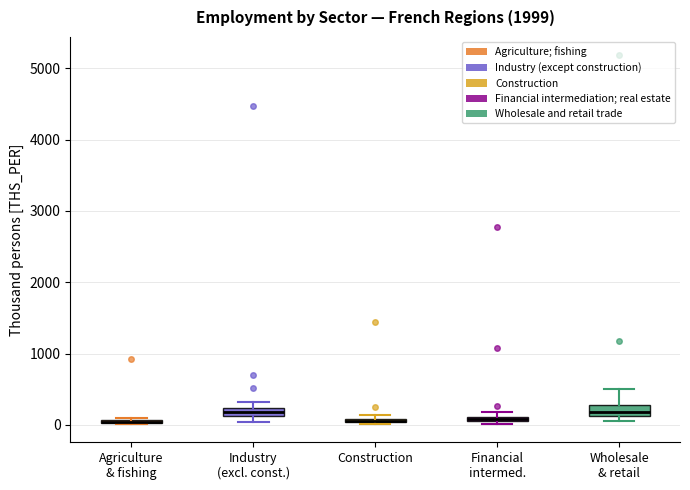

Where does the median line of the box for Wholesale & retail sit on the y-axis? The values are not printed on the chart, so give them approximately, as read against the axis.

200